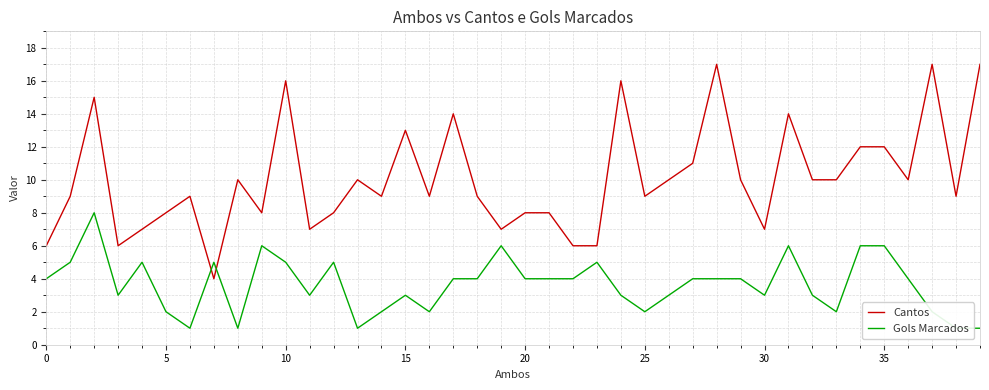

List the series in order of their peak value, highest first.

Cantos, Gols Marcados